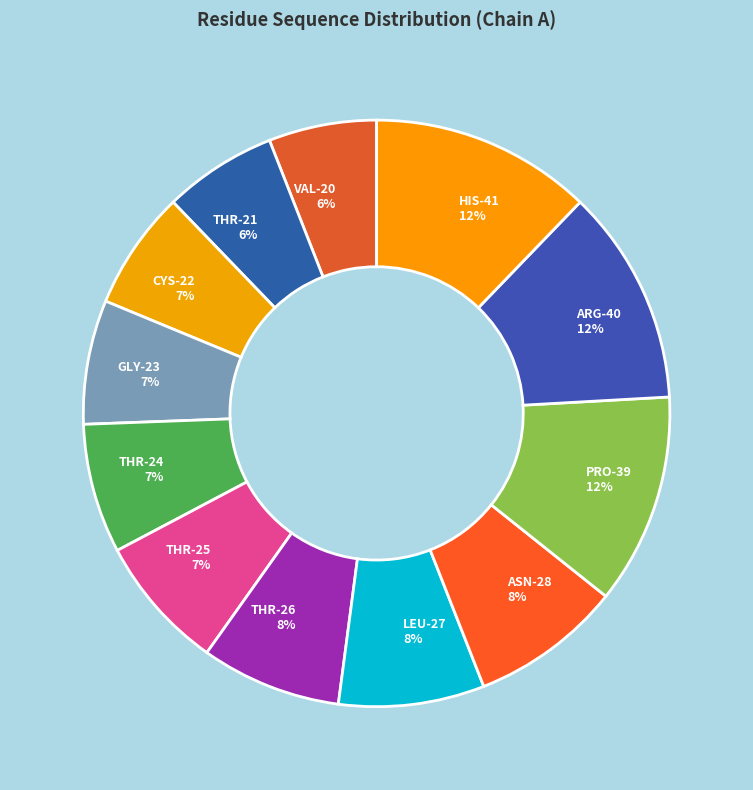

How many segments does this pie chart have?

12